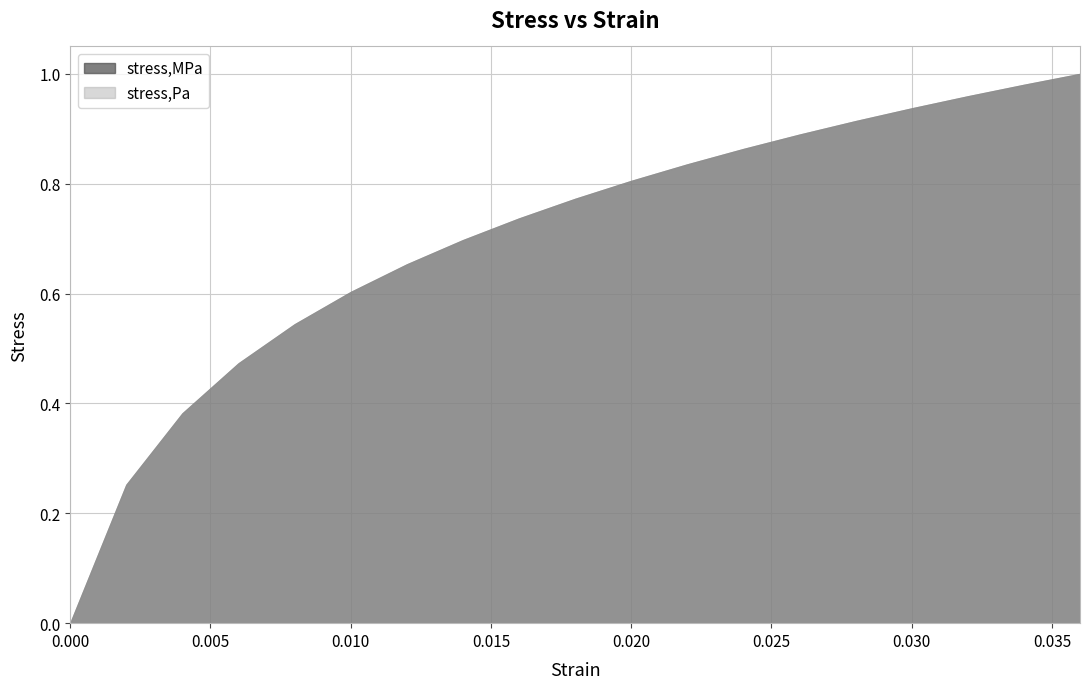

Where does the stress,Pa series first go above 593367411?

0.018